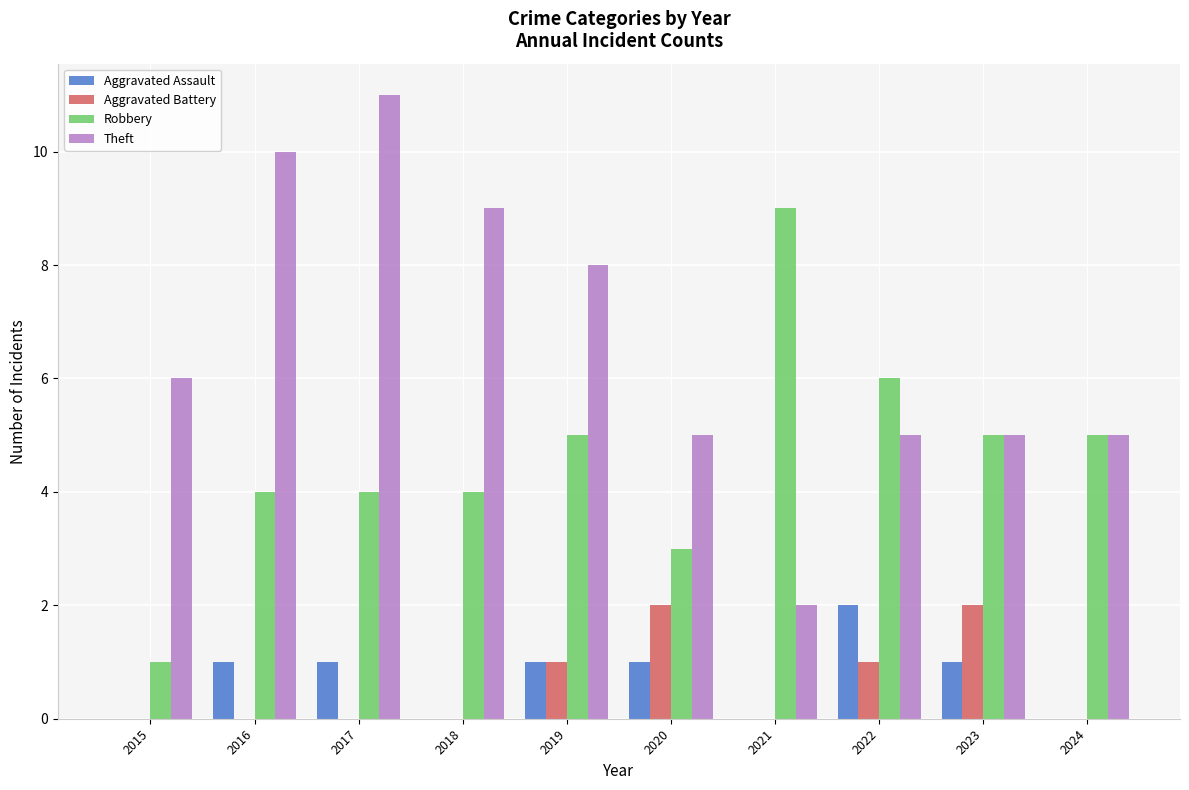

Which series has the largest total across all categories?

Theft